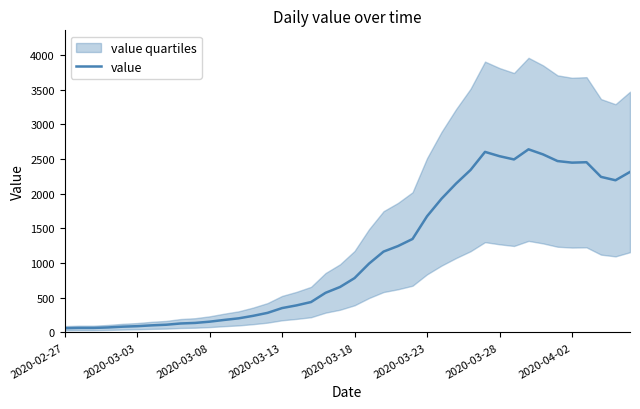

Does the chart have visible grid lines?

No